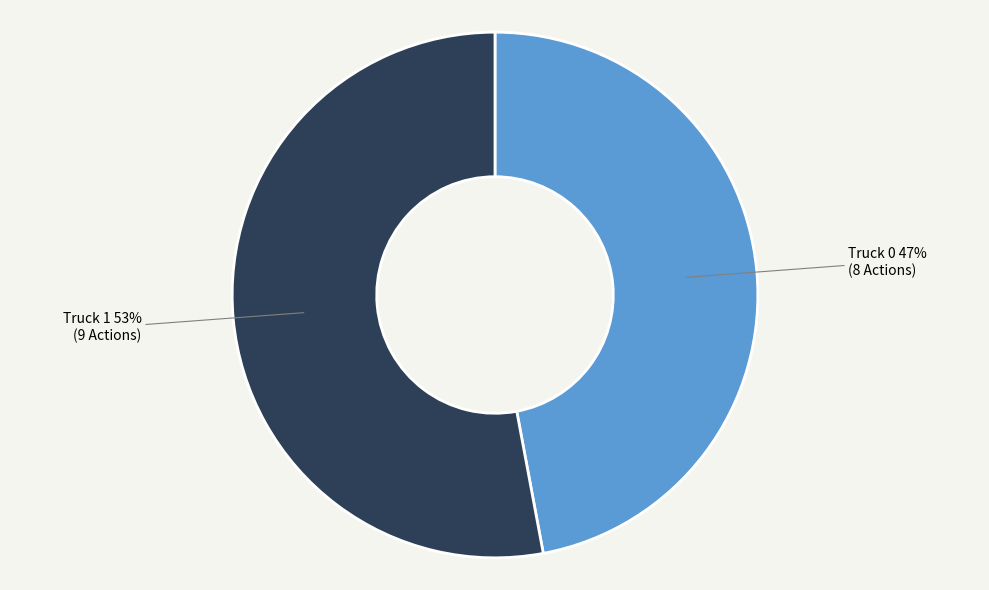

True or false: Truck 1 accounts for 65% of the total.

False